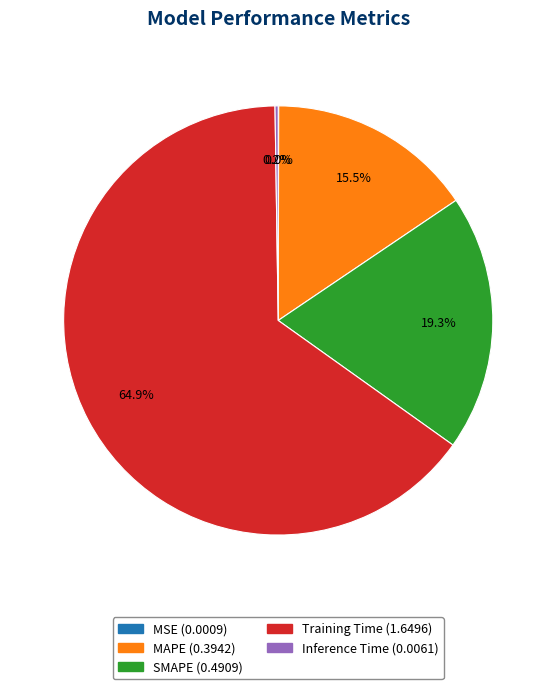

Is there any slice that represents more than half of the pie?

Yes